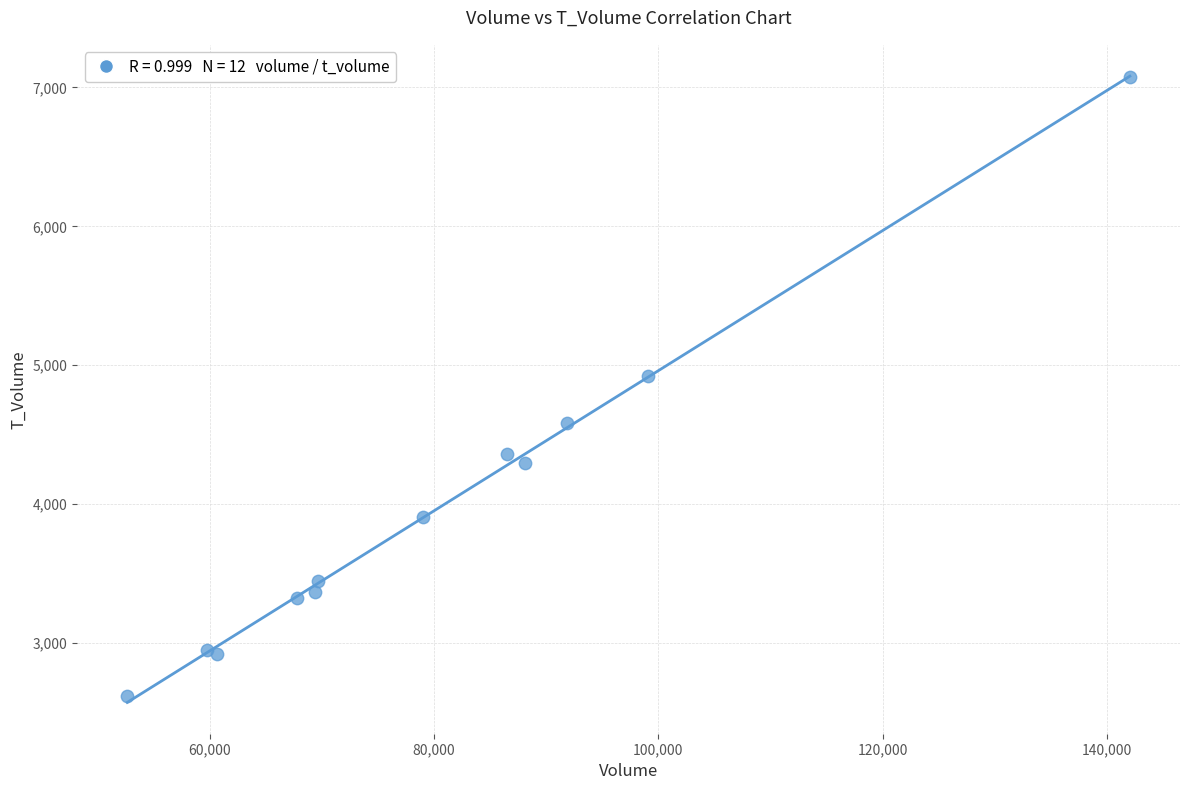

What Y value in the scatter plot is closest to 4845?

4920